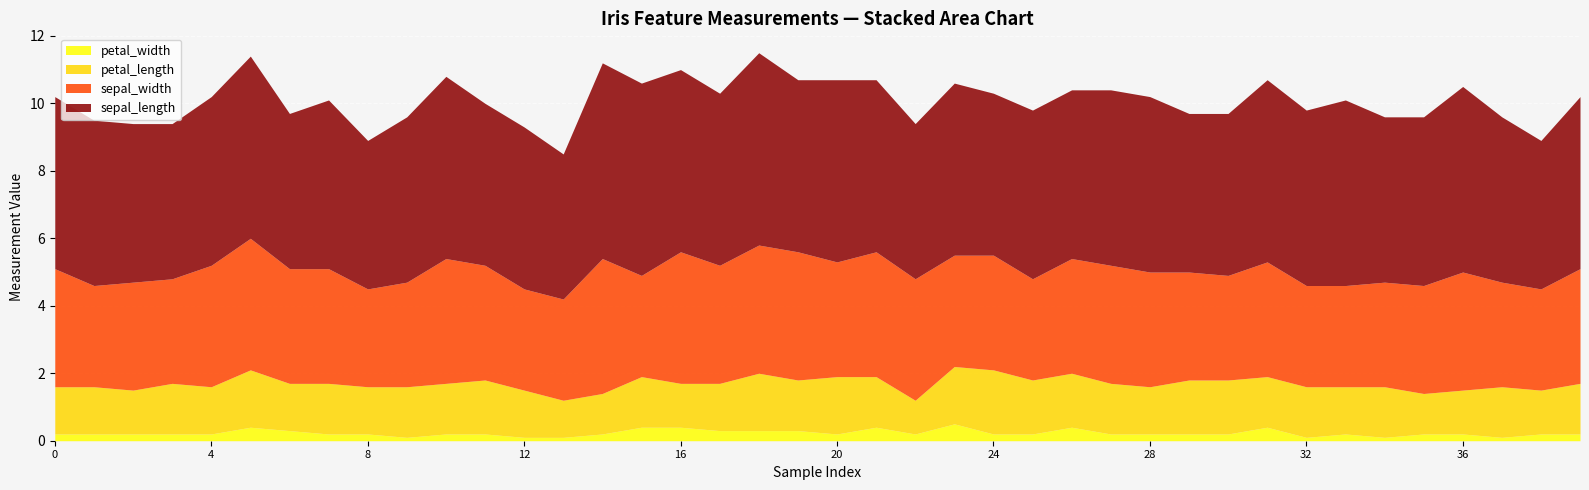

How many interior local peaks does the sepal_width series have?

10